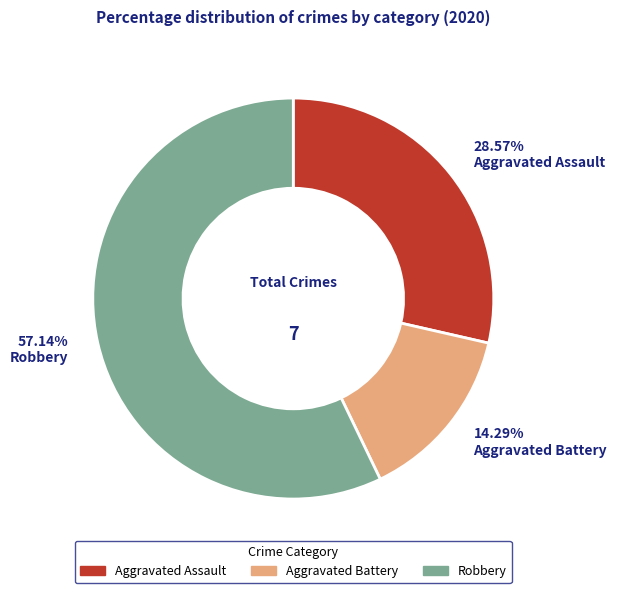

What percentage is the Aggravated Assault slice, to the nearest percent?

29%